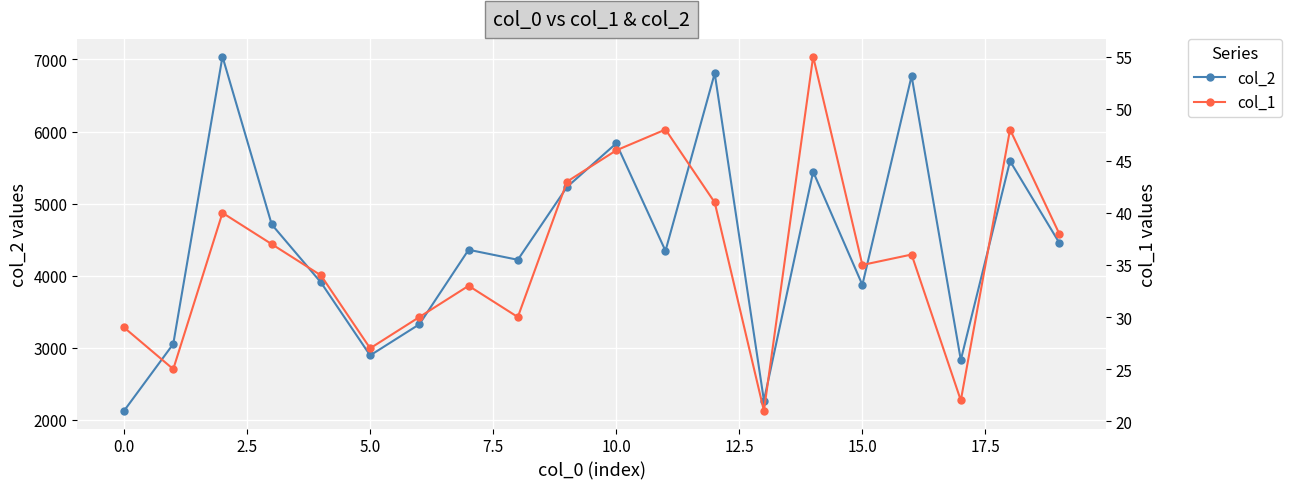

List the series in order of their peak value, lowest first.

col_1, col_2